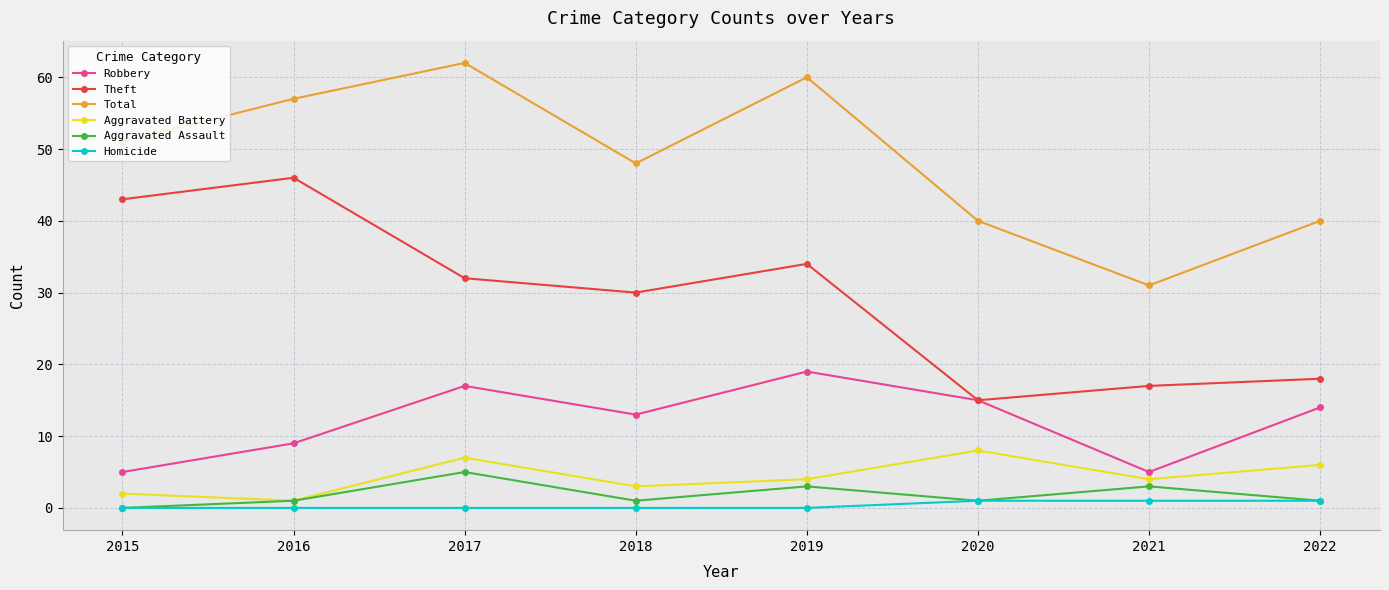

What are all the series names shown in the legend?

Robbery, Theft, Total, Aggravated Battery, Aggravated Assault, Homicide